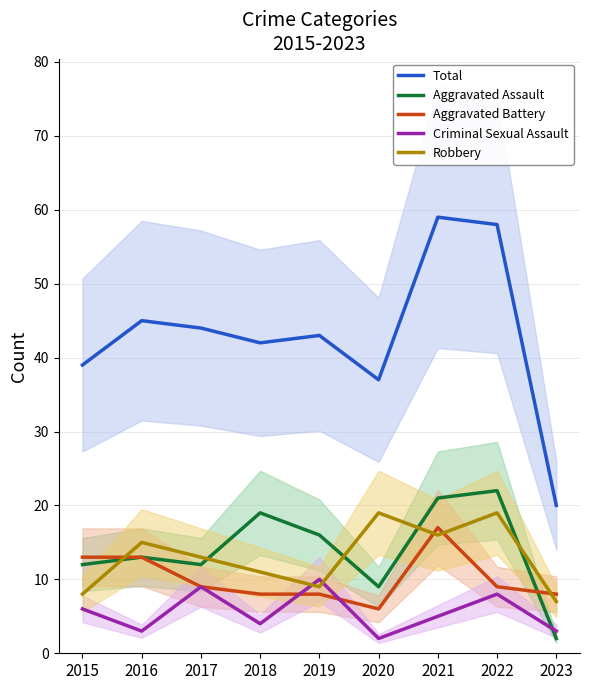

What are all the series names shown in the legend?

Total, Aggravated Assault, Aggravated Battery, Criminal Sexual Assault, Robbery